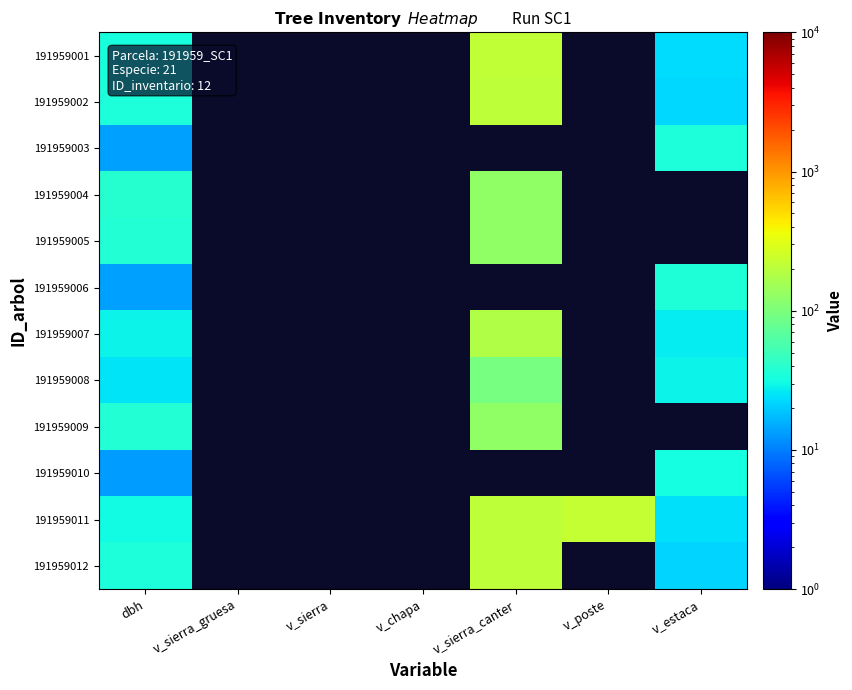

At which label does 191959009 reach its peak?

v_sierra_canter